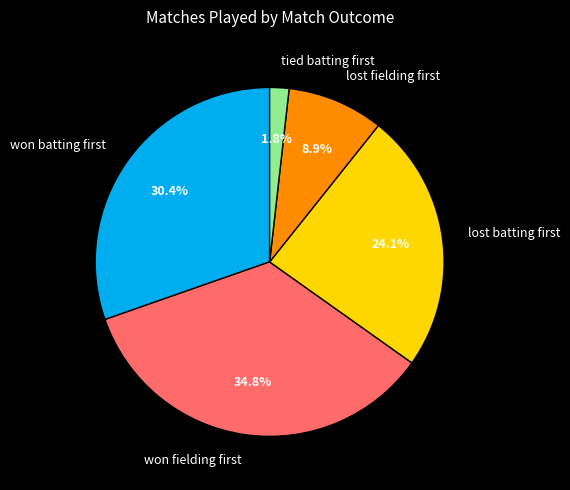

How many segments does this pie chart have?

5